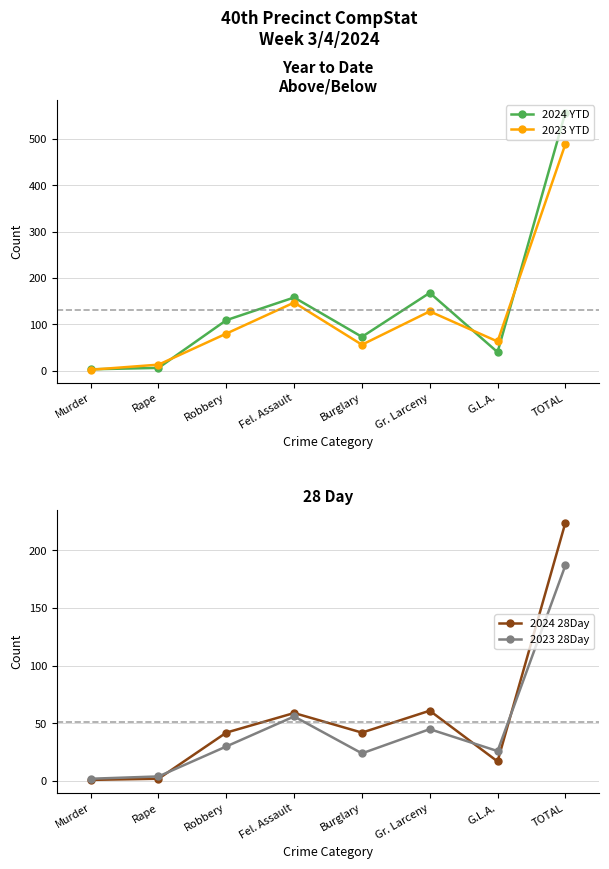

What is the minimum value for 2024 YTD?

3